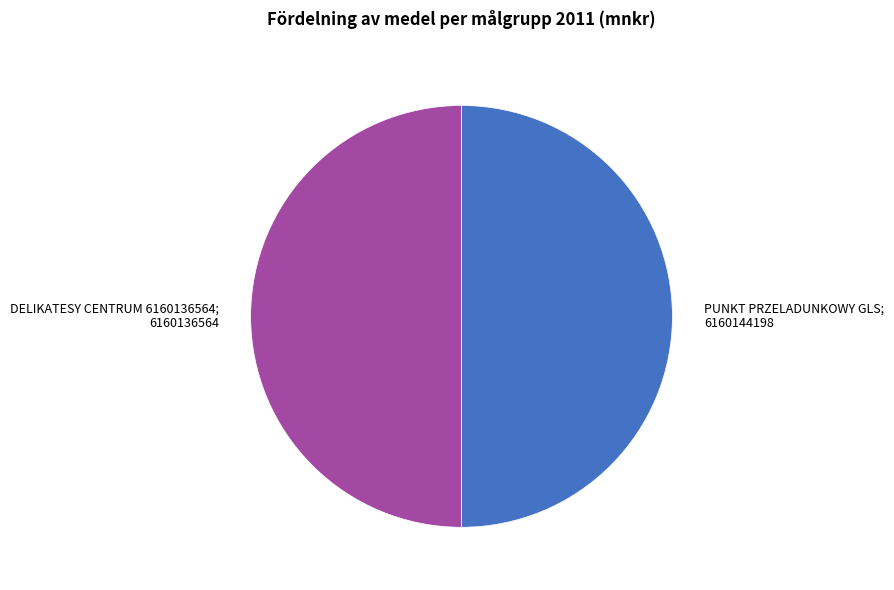

How many segments does this pie chart have?

2